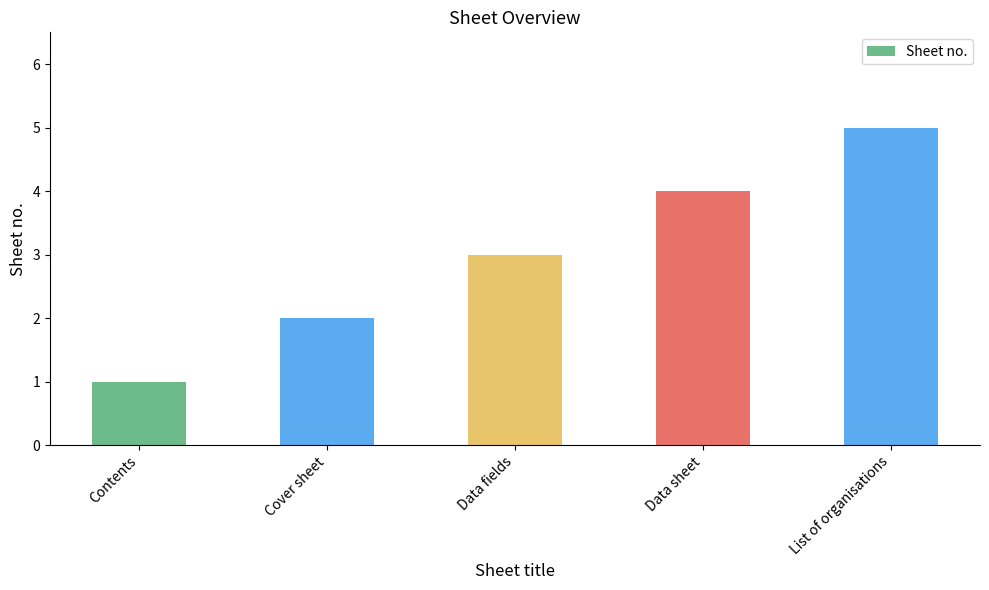

Count the number of categories in the chart.

5